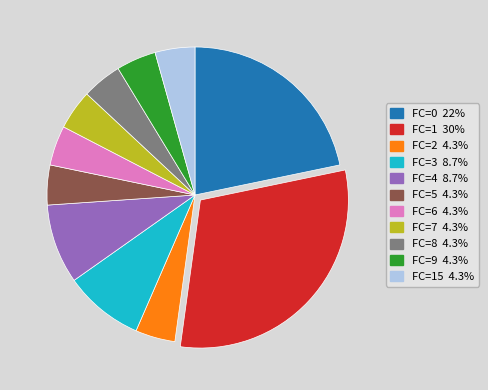

Is there a majority slice in this chart?

No